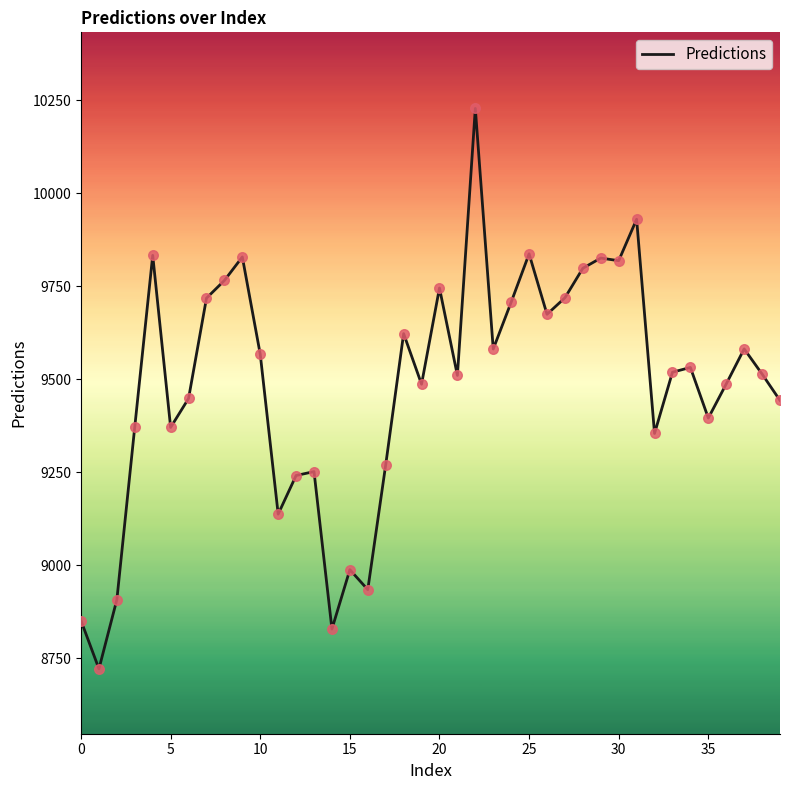

What is the difference between the maximum and minimum values?

1506.8